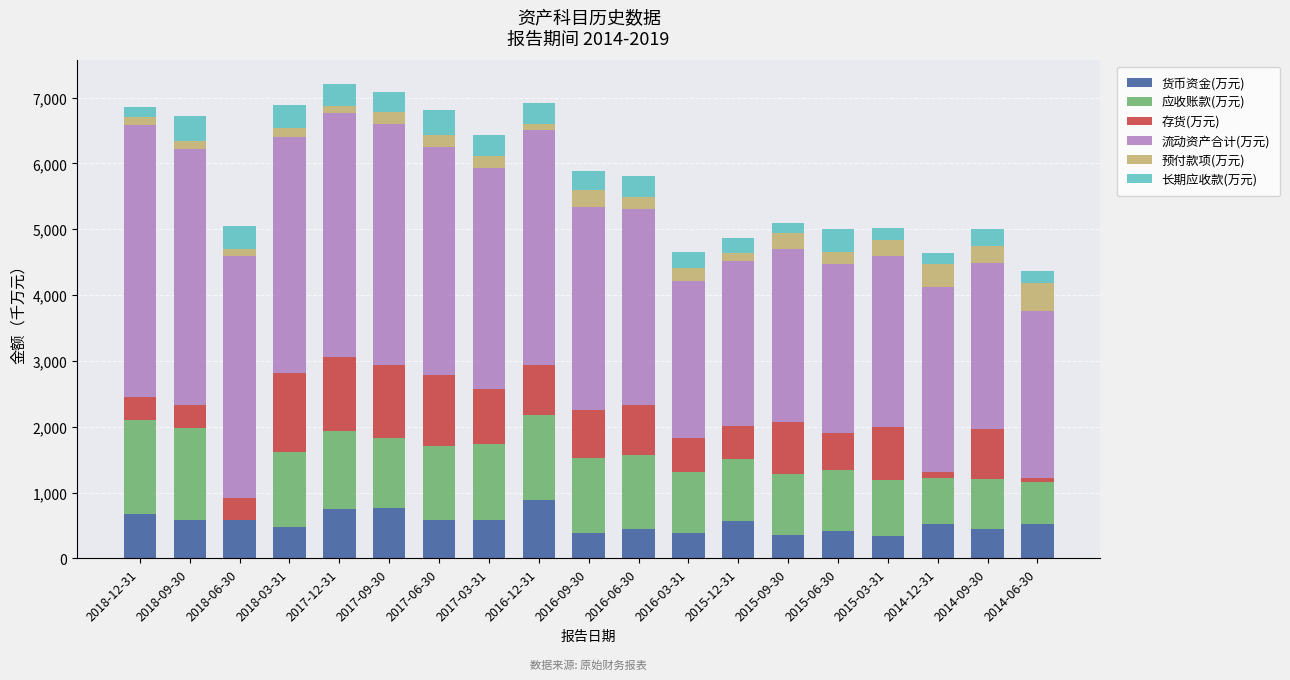

What is the total value across all series at 2016-06-30?

5803.5